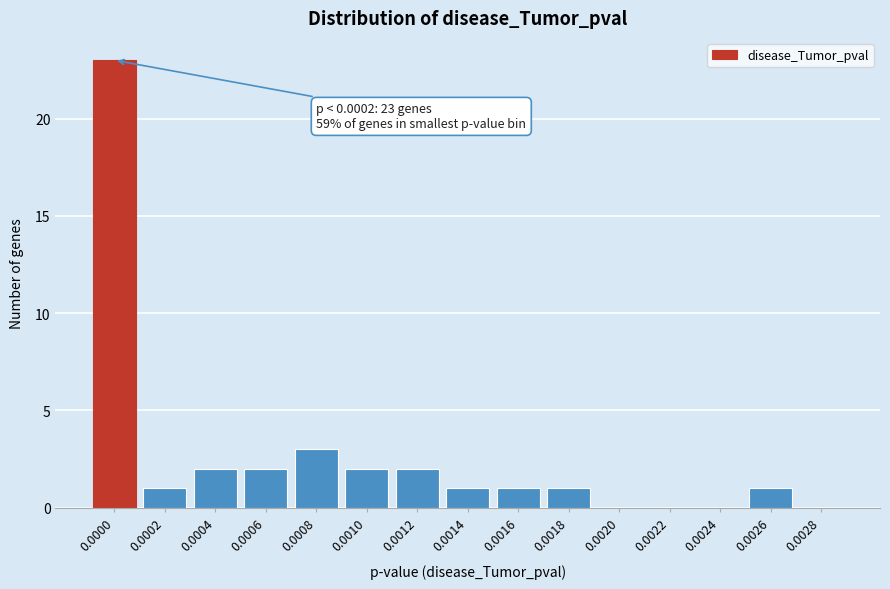

Reading left to right, extract all data points from this chart.

0.0000=23	0.0002=1	0.0004=2	0.0006=2	0.0008=3	0.0010=2	0.0012=2	0.0014=1	0.0016=1	0.0018=1	0.0020=0	0.0022=0	0.0024=0	0.0026=1	0.0028=0